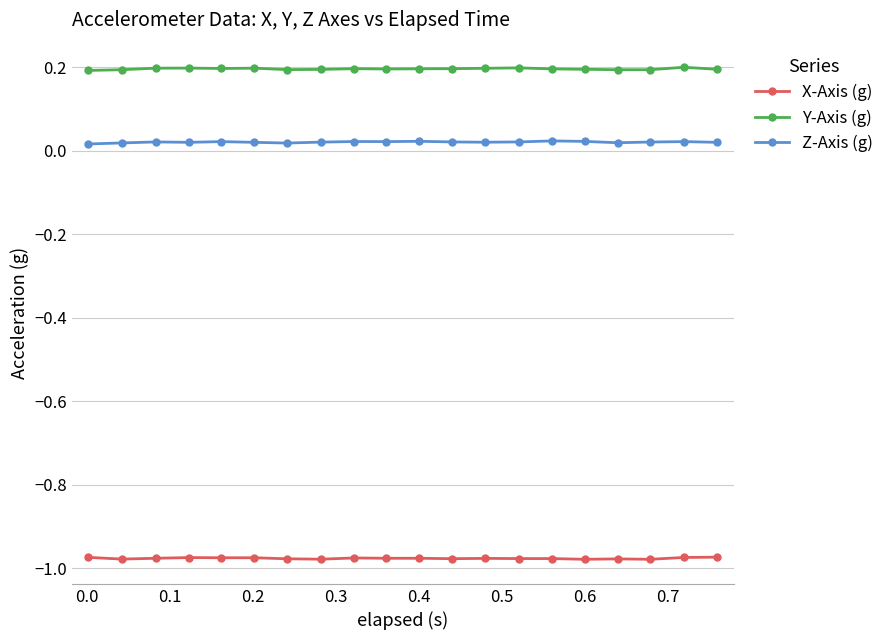

What is the value of the Y-Axis (g) point at the 3rd from the left?

0.2